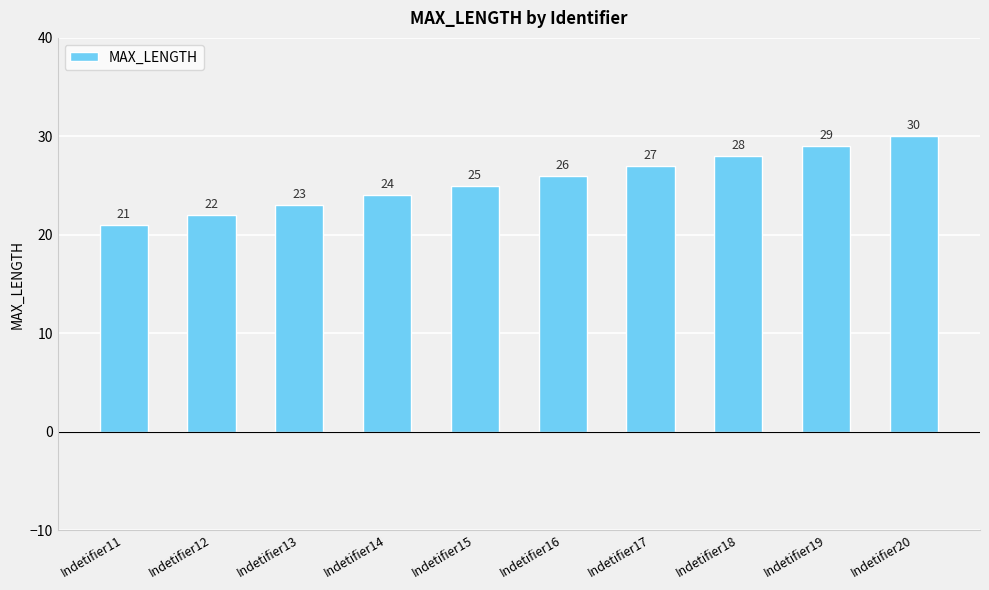

Approximately how many times larger is the value at Indetifier12 compared to Indetifier14?

0.9